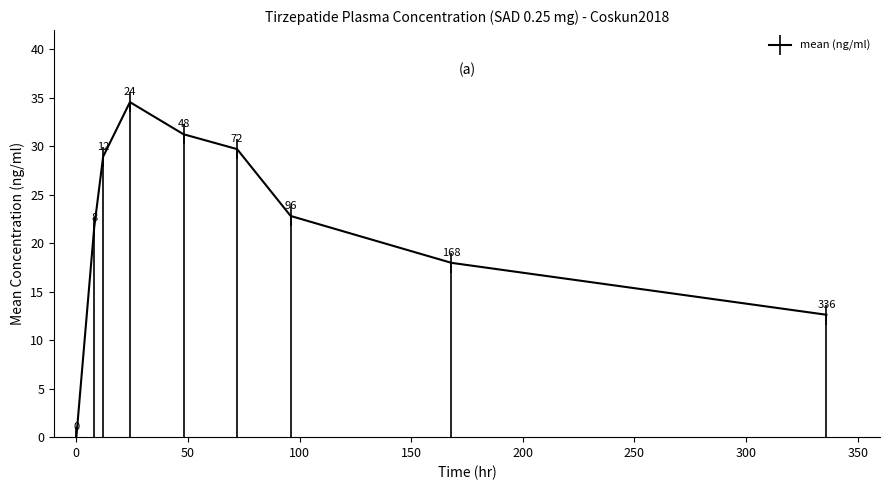

True or false: mean (ng/ml) has more than 1 interior local peaks.

False